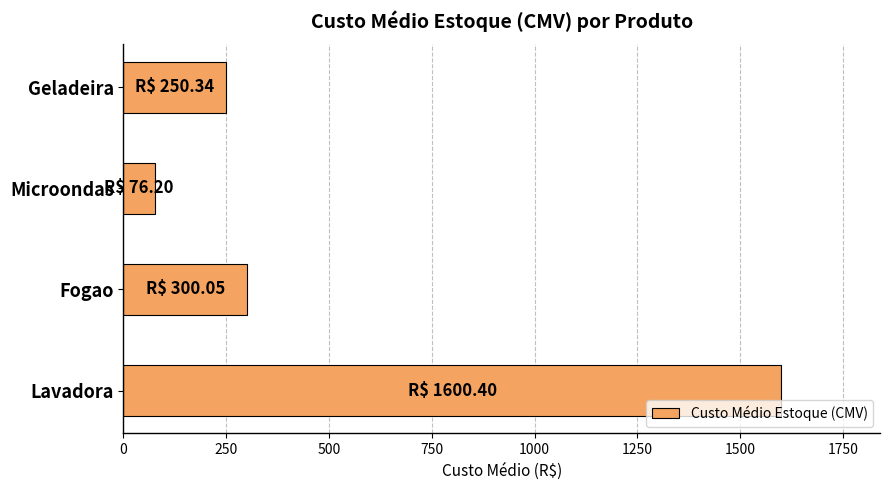

What is the label of the 3rd bar from the bottom?

Microondas